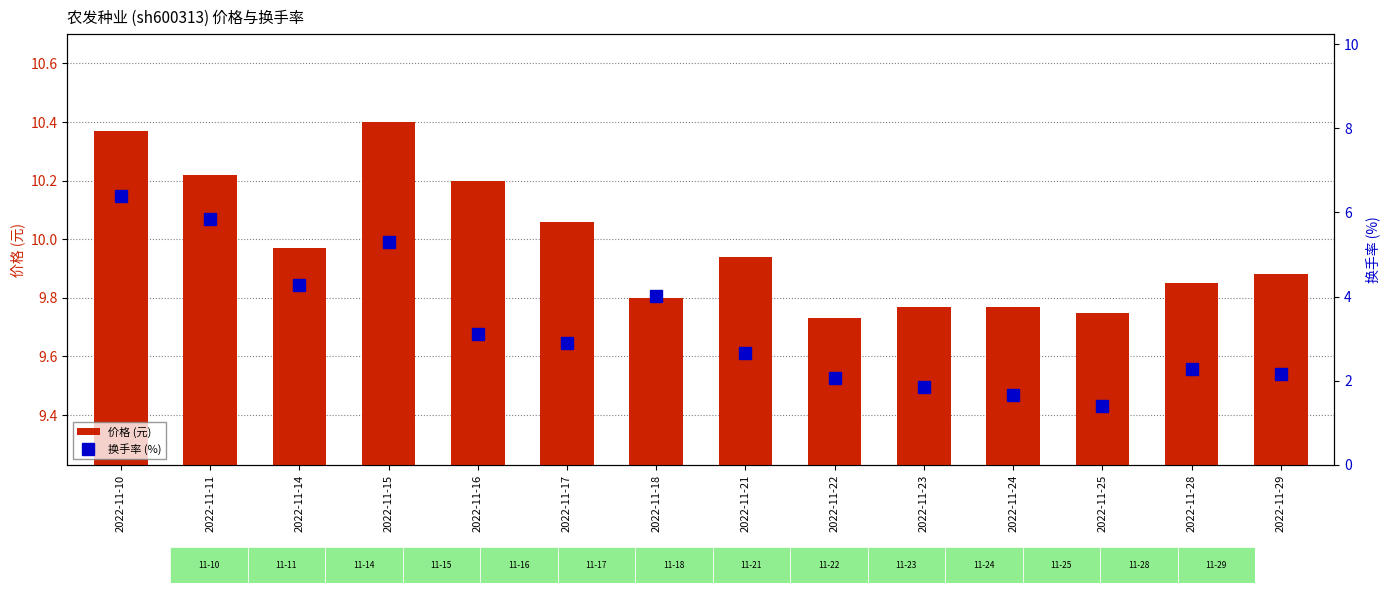

What is the difference between the second highest and minimum values in the 价格 (元) series?

0.6